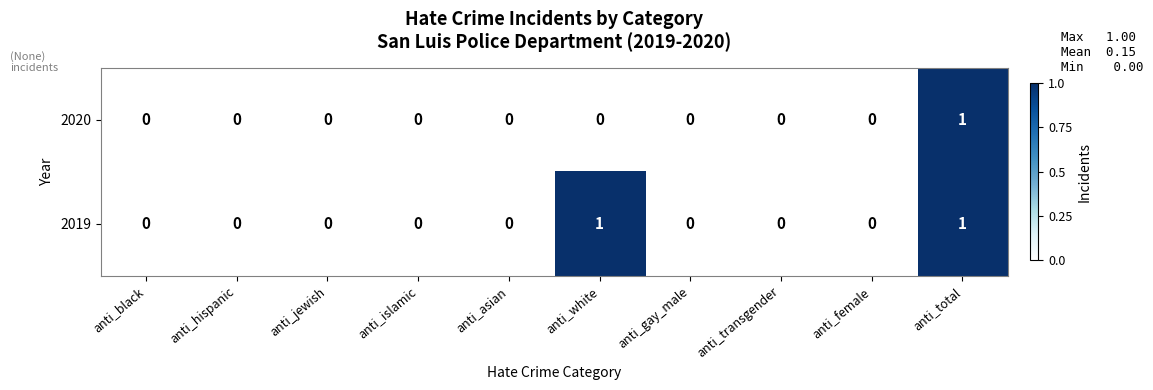

List the series in order of their overall mean, highest first.

2019, 2020